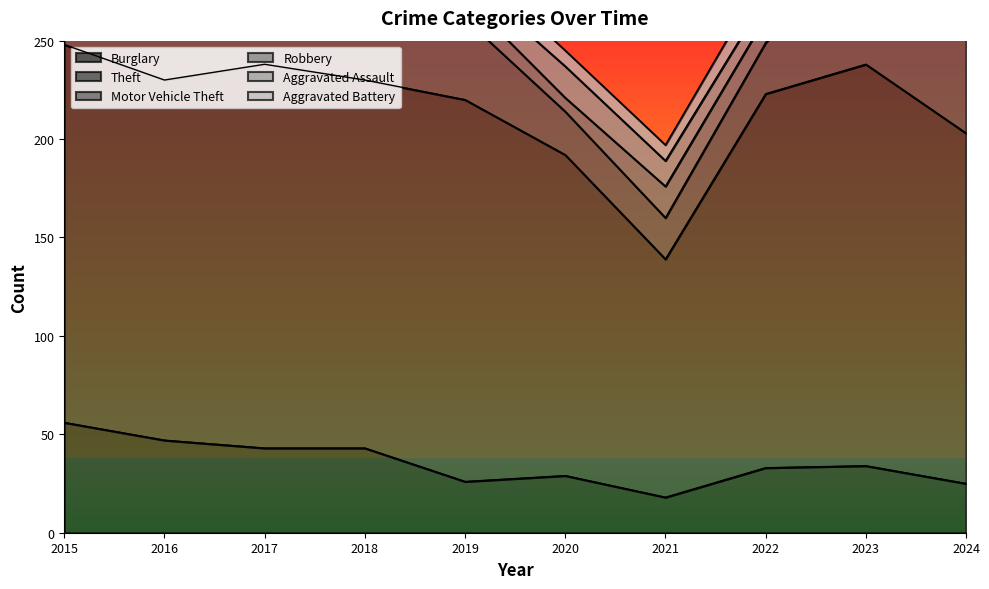

True or false: Robbery has a value of 9 at 2021.

False